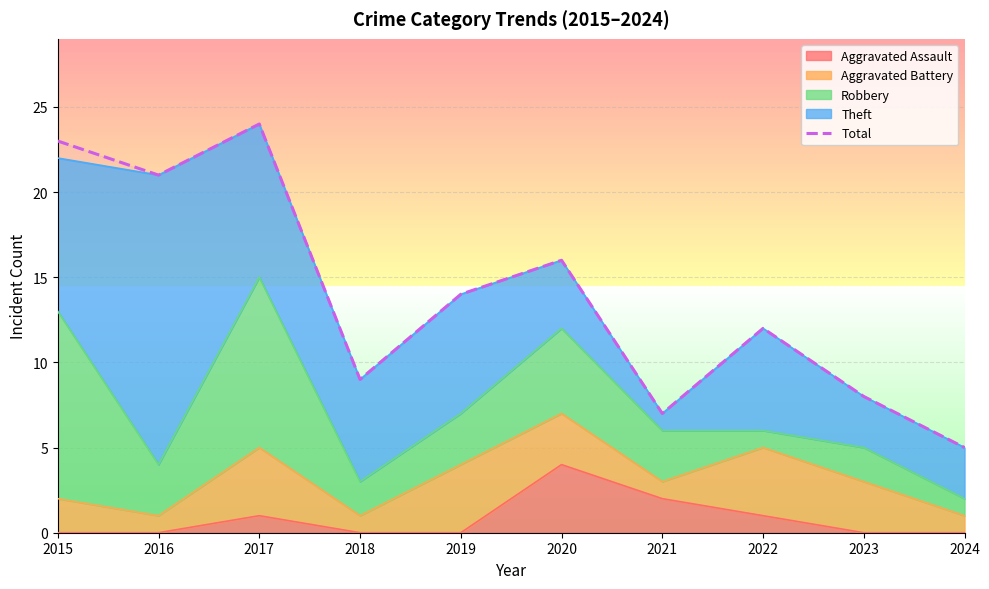

List the labels in order of value, largest first.

2017, 2015, 2016, 2020, 2019, 2022, 2018, 2023, 2021, 2024